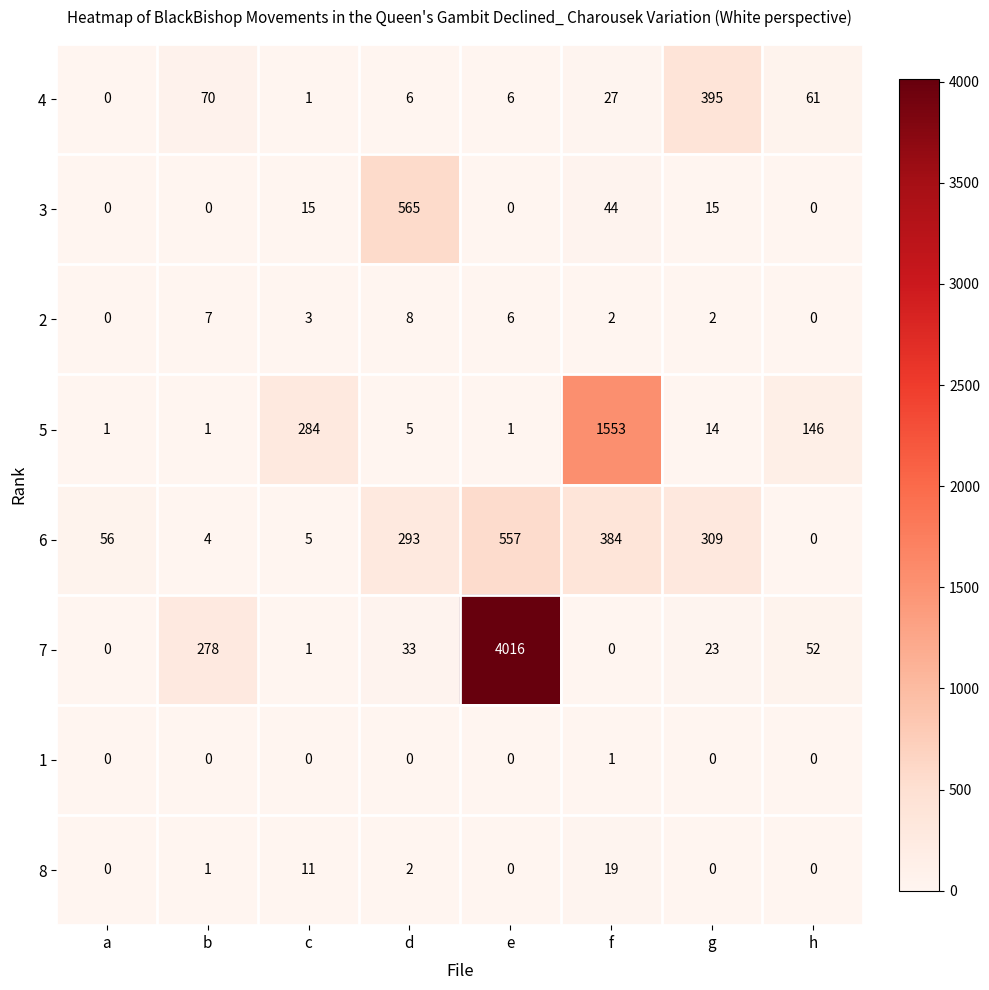

What is the difference between the maximum and minimum values in the 6 series?

557